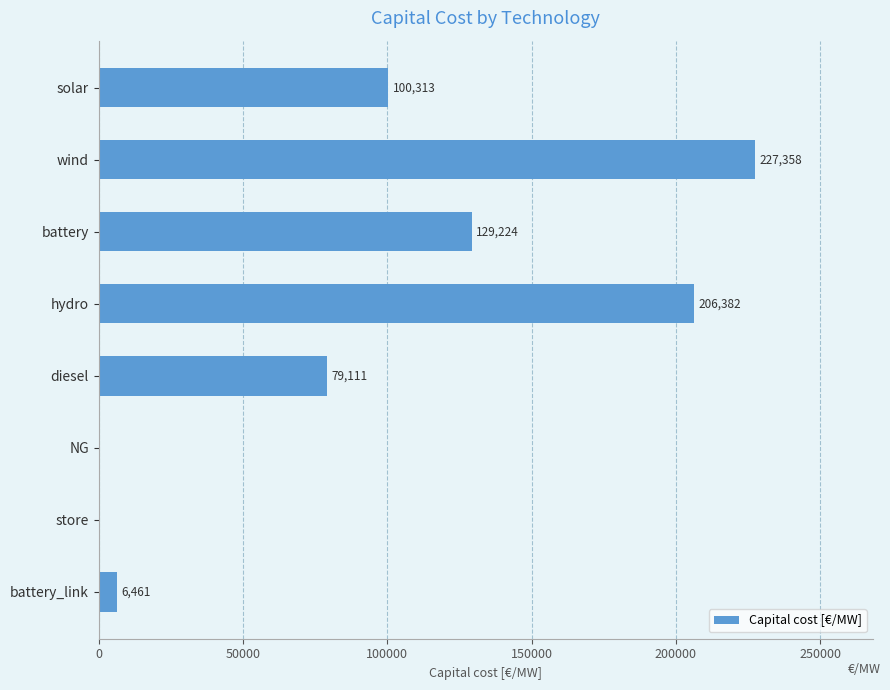

True or false: the data shows -98435.5 at NG.

False